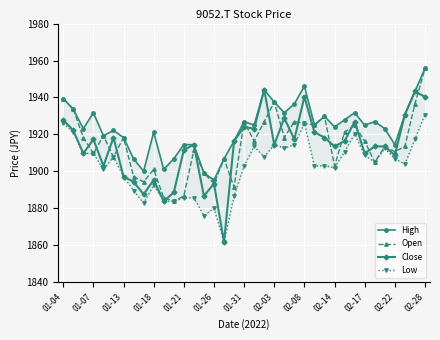

What is the value of the High point at the 29th from the left?

1927.9